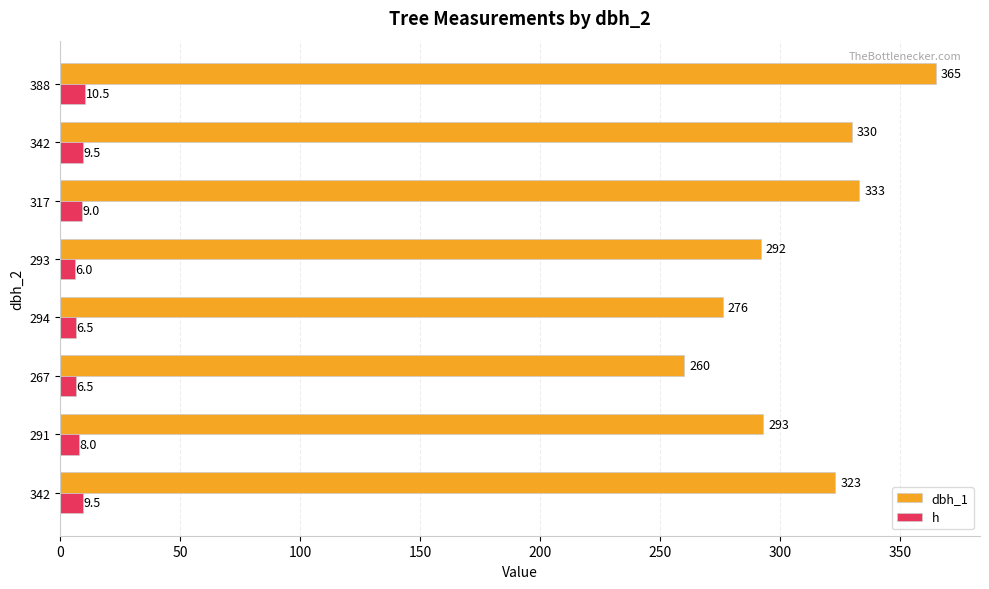

What are all the series names shown in the legend?

dbh_1, h